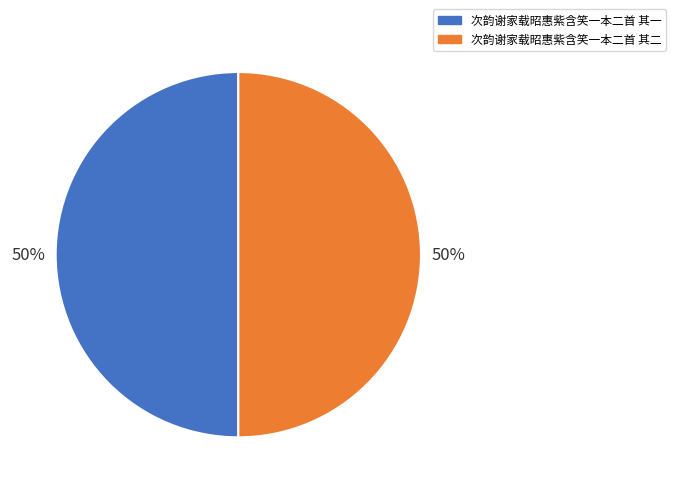

Is it true that 次韵谢家载昭惠紫含笑一本二首 其一 is 44% of the pie?

False